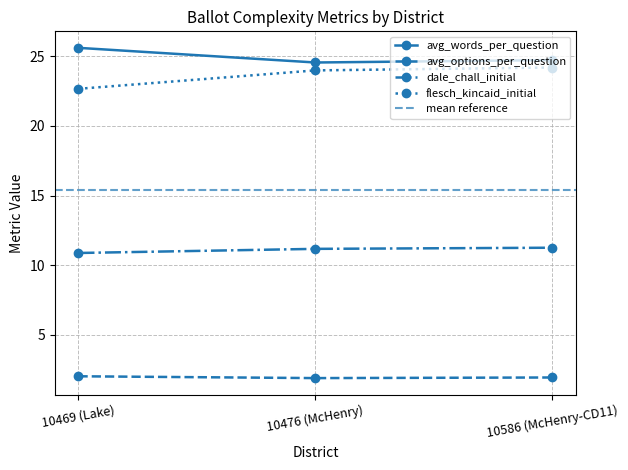

Reading right to left, what are all the values shown in this chart?

avg_words_per_question: 10586 (McHenry-CD11)=24.7	10476 (McHenry)=24.6	10469 (Lake)=25.6
avg_options_per_question: 10586 (McHenry-CD11)=1.9	10476 (McHenry)=1.9	10469 (Lake)=2.0
dale_chall_initial: 10586 (McHenry-CD11)=11.2	10476 (McHenry)=11.2	10469 (Lake)=10.9
flesch_kincaid_initial: 10586 (McHenry-CD11)=24.2	10476 (McHenry)=24.0	10469 (Lake)=22.7